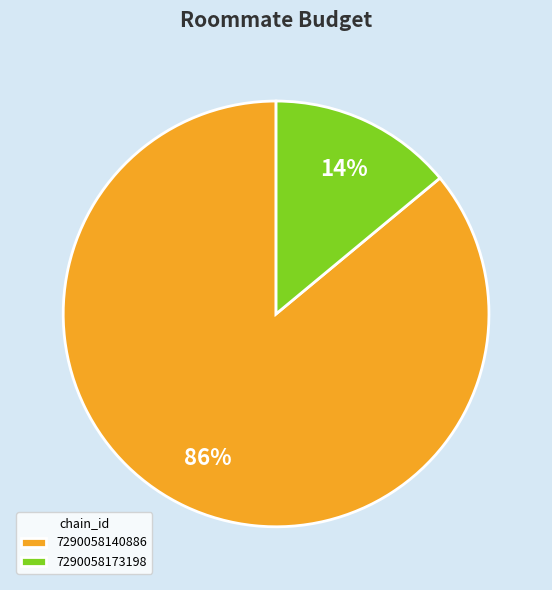

Which has a higher value, 7290058140886 or 7290058173198?

7290058140886